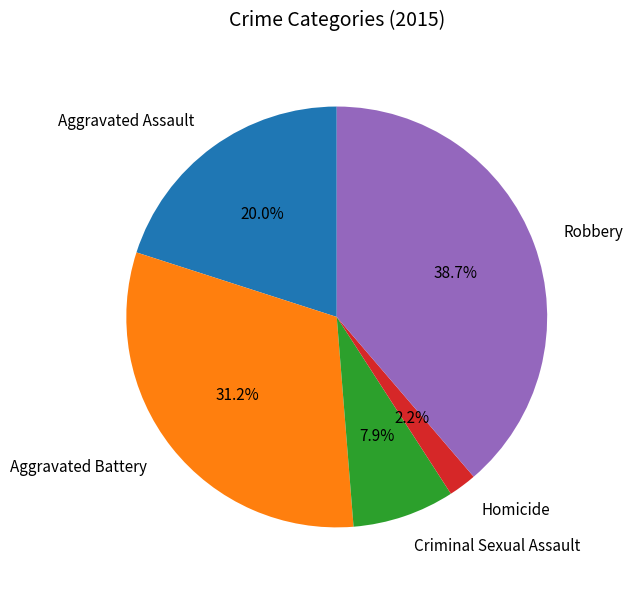

How much of the chart is everything except Robbery?

61.3%